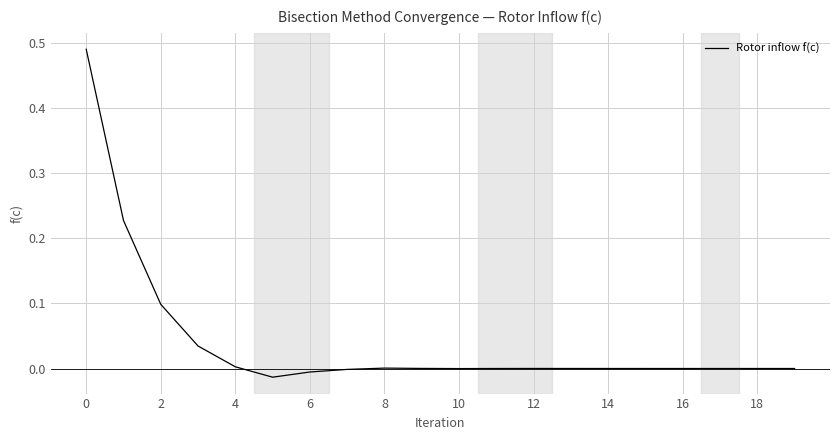

What is the sum of all values?

0.8